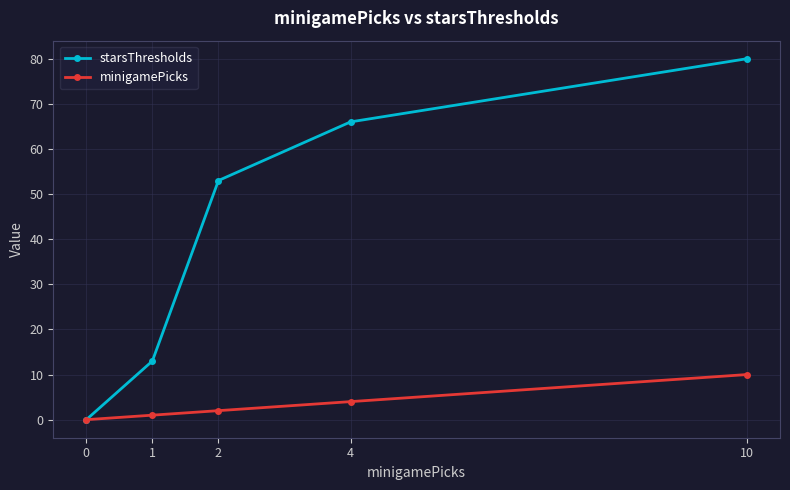

What is the spread (max minus min) of values at 2?

51